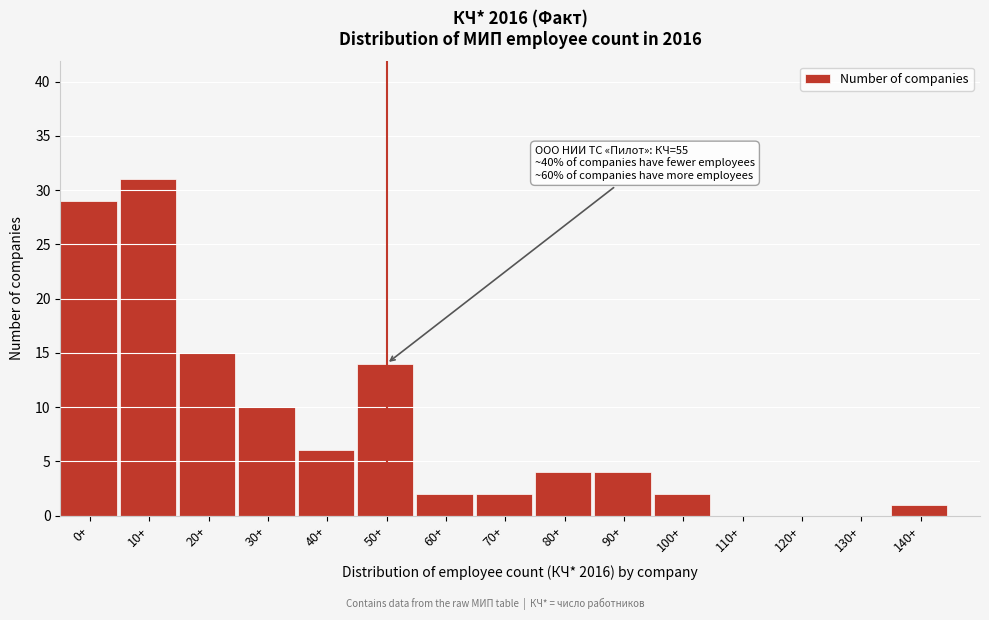

Reading left to right, list all the values displayed in this chart.

0+=29	10+=31	20+=15	30+=10	40+=6	50+=14	60+=2	70+=2	80+=4	90+=4	100+=2	110+=0	120+=0	130+=0	140+=1